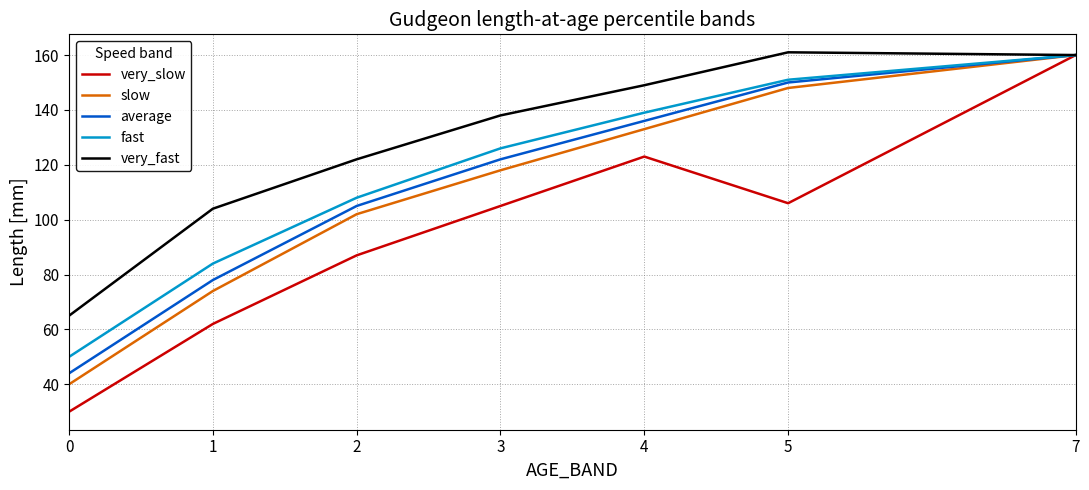

Is it true that average equals 150 at 5?

True